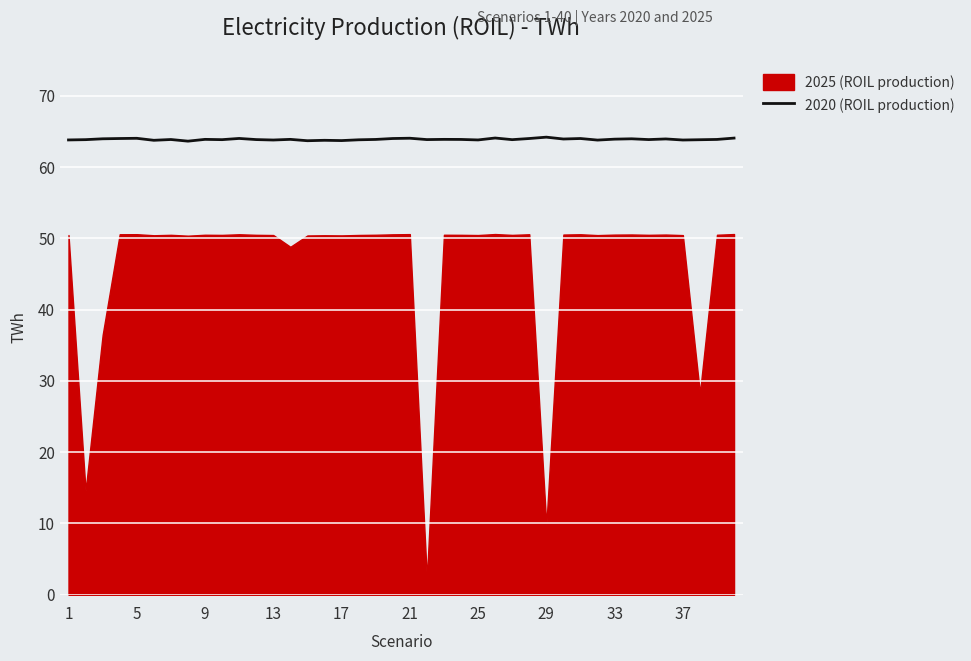

The chart shows a value of 63.8 at 26. True or false?

True